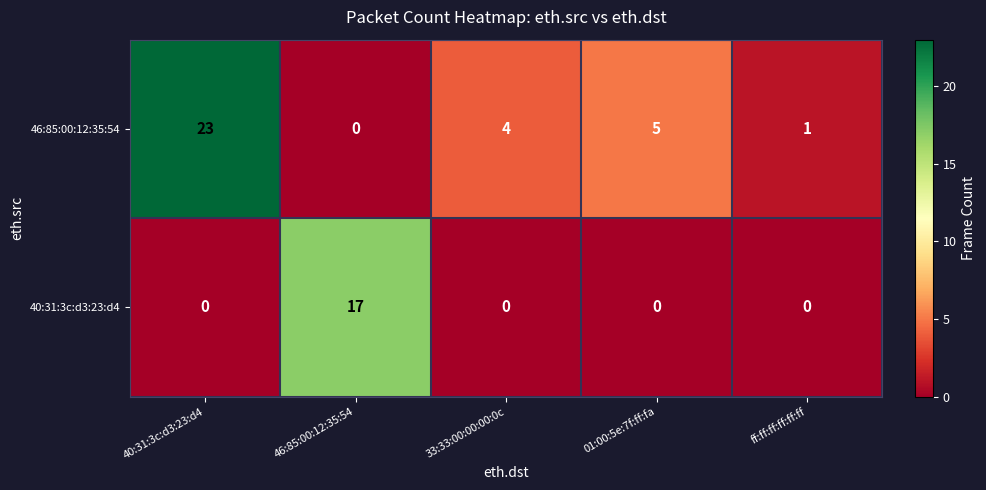

What is the maximum value for 40:31:3c:d3:23:d4?

17